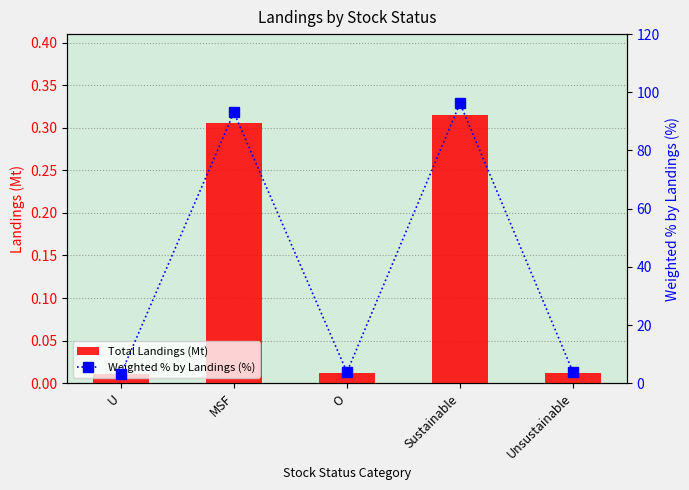

Which series has the largest range (max minus min)?

Weighted % by Landings (%)